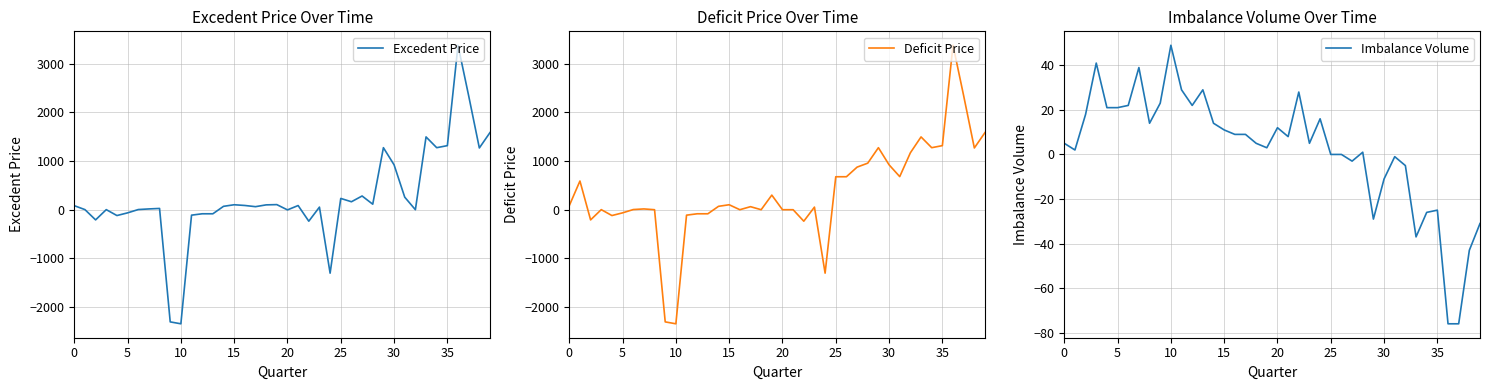

Reading right to left, transcribe all the data shown in this chart.

Excedent Price: 1585.1	1268.3	2339.2	3378.2	1316.2	1274.1	1495.3	0.0	257.8	922.6	1274.4	113.1	281.7	163.6	231.7	-1303.5	53.4	-235.9	85.7	-3.8	104.8	99.4	62.5	87.0	102.0	69.5	-83.8	-83.7	-111.8	-2343.5	-2304.3	26.0	16.0	3.3	-64.7	-119.8	1.6	-209.0	2.0	83.0
Deficit Price: 1585.1	1268.3	2339.2	3378.2	1316.2	1274.1	1495.3	1169.5	680.0	922.6	1274.4	956.2	874.7	677.3	677.0	-1303.5	53.4	-235.9	0.0	0.0	300.0	0.0	62.5	0.0	102.0	69.5	-83.8	-83.7	-111.8	-2343.5	-2304.3	0.0	16.0	3.3	-64.7	-119.8	1.6	-209.0	589.5	83.0
Imbalance Volume: -31.0	-43.0	-76.0	-76.0	-25.0	-26.0	-37.0	-5.0	-1.0	-11.0	-29.0	1.0	-3.0	0.0	0.0	16.0	5.0	28.0	8.0	12.0	3.0	5.0	9.0	9.0	11.0	14.0	29.0	22.0	29.0	49.0	23.0	14.0	39.0	22.0	21.0	21.0	41.0	18.0	2.0	5.0